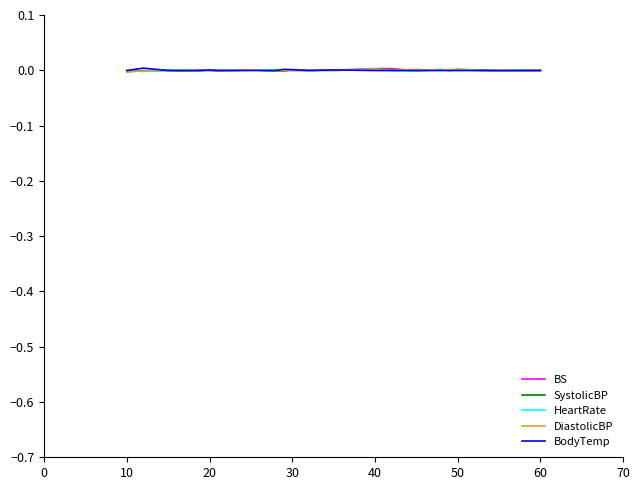

The HeartRate series shows -0.0 at 30. True or false?

True